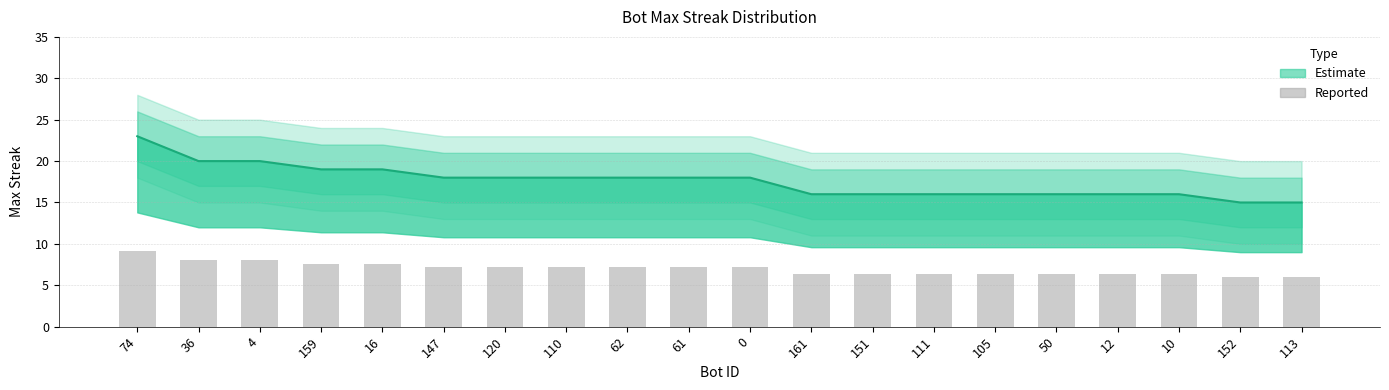

What is the difference between the maximum and minimum values?

3.2